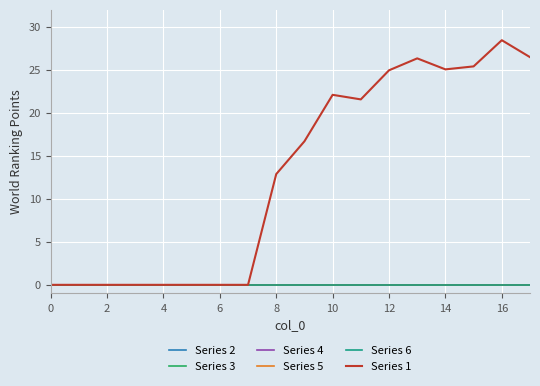

Reading right to left, transcribe all the data shown in this chart.

Series 2: 0.0	0.0	0.0	0.0	0.0	0.0	0.0	0.0	0.0	0.0	0.0	0.0	0.0	0.0	0.0	0.0	0.0	0.0
Series 3: 0.0	0.0	0.0	0.0	0.0	0.0	0.0	0.0	0.0	0.0	0.0	0.0	0.0	0.0	0.0	0.0	0.0	0.0
Series 4: 0.0	0.0	0.0	0.0	0.0	0.0	0.0	0.0	0.0	0.0	0.0	0.0	0.0	0.0	0.0	0.0	0.0	0.0
Series 5: 0.0	0.0	0.0	0.0	0.0	0.0	0.0	0.0	0.0	0.0	0.0	0.0	0.0	0.0	0.0	0.0	0.0	0.0
Series 6: 0.0	0.0	0.0	0.0	0.0	0.0	0.0	0.0	0.0	0.0	0.0	0.0	0.0	0.0	0.0	0.0	0.0	0.0
Series 1: 26.5	28.4	25.4	25.1	26.3	24.9	21.6	22.1	16.7	12.9	0.0	0.0	0.0	0.0	0.0	0.0	0.0	0.0